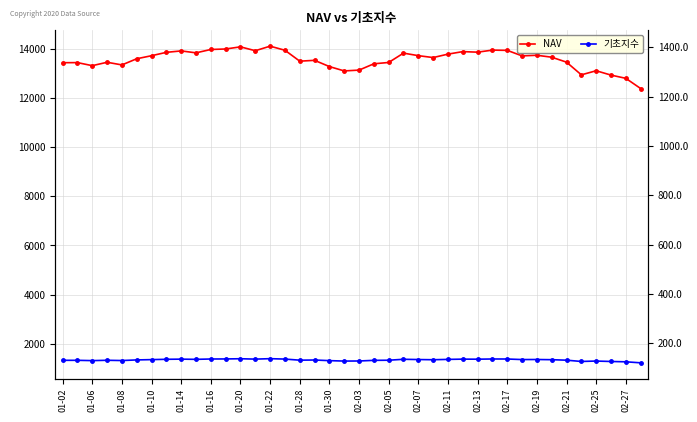

True or false: 기초지수 and NAV intersect in this chart.

False